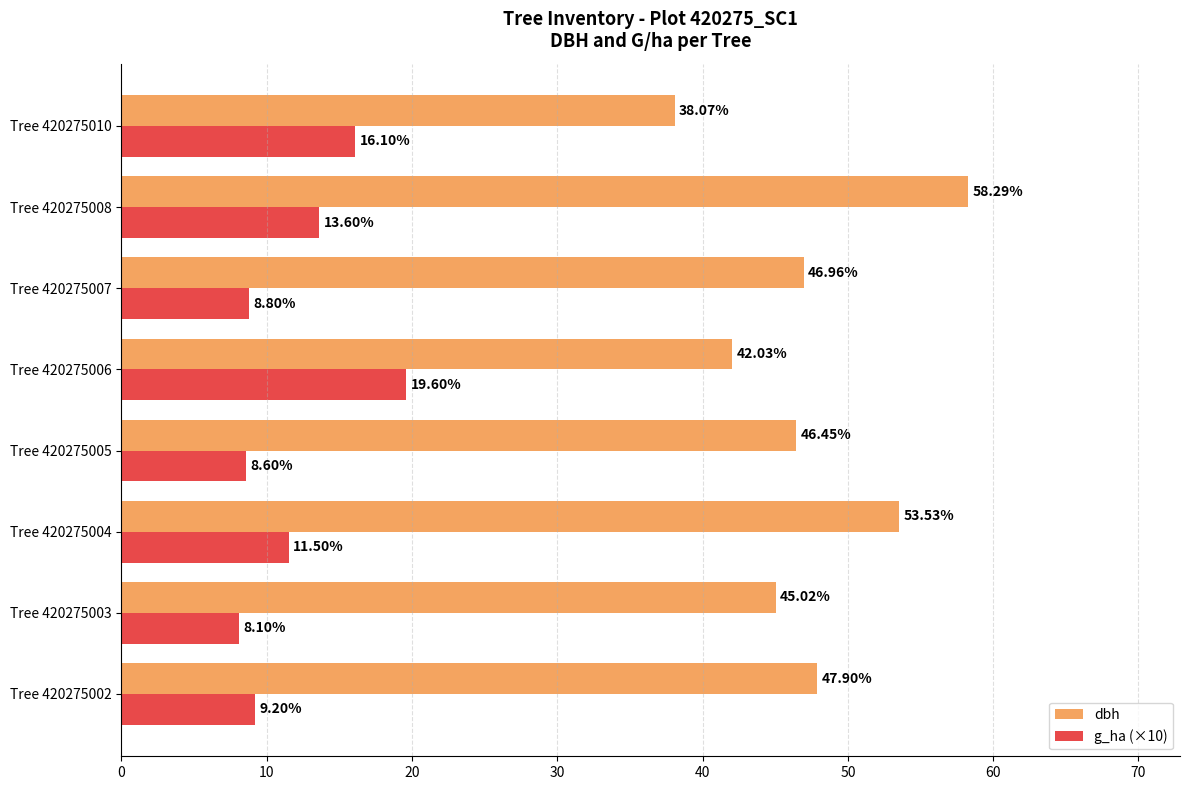

What is the sum of all g_ha (×10) values?

95.5